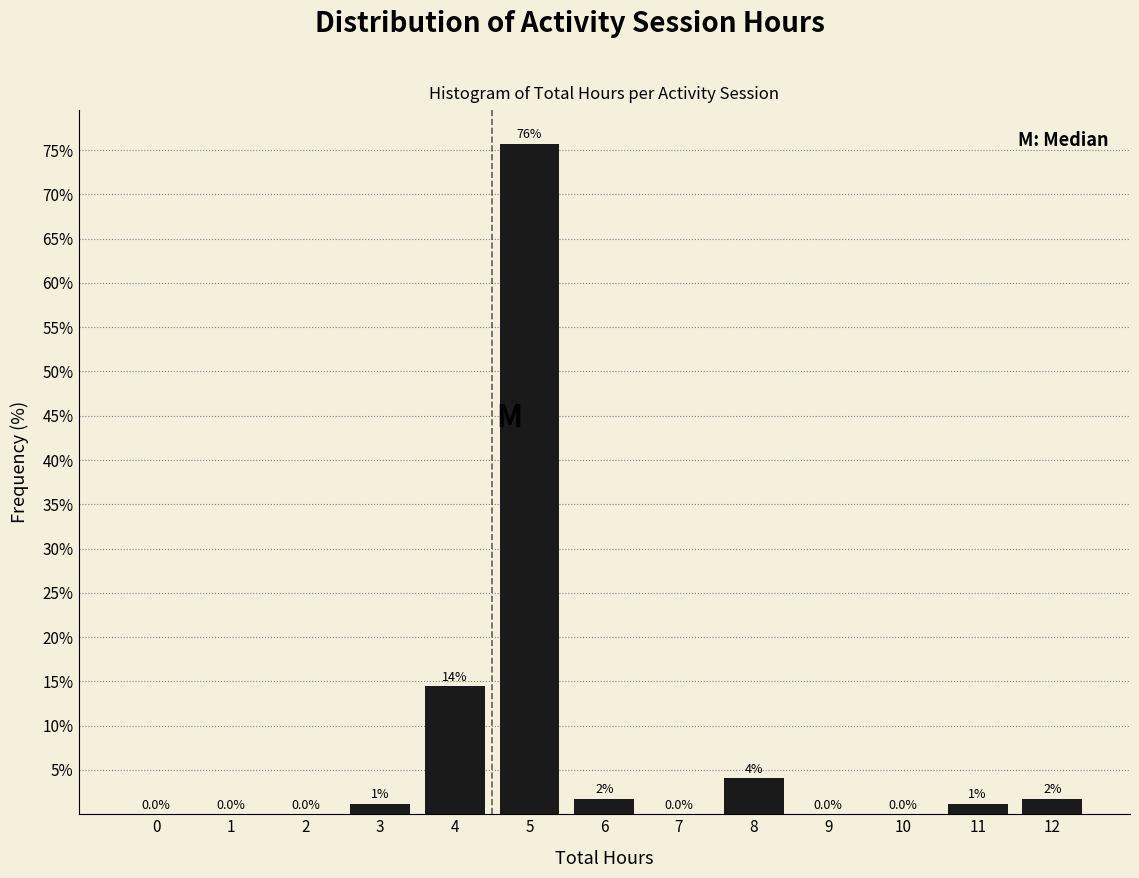

What is the maximum value shown in the chart?

75.7